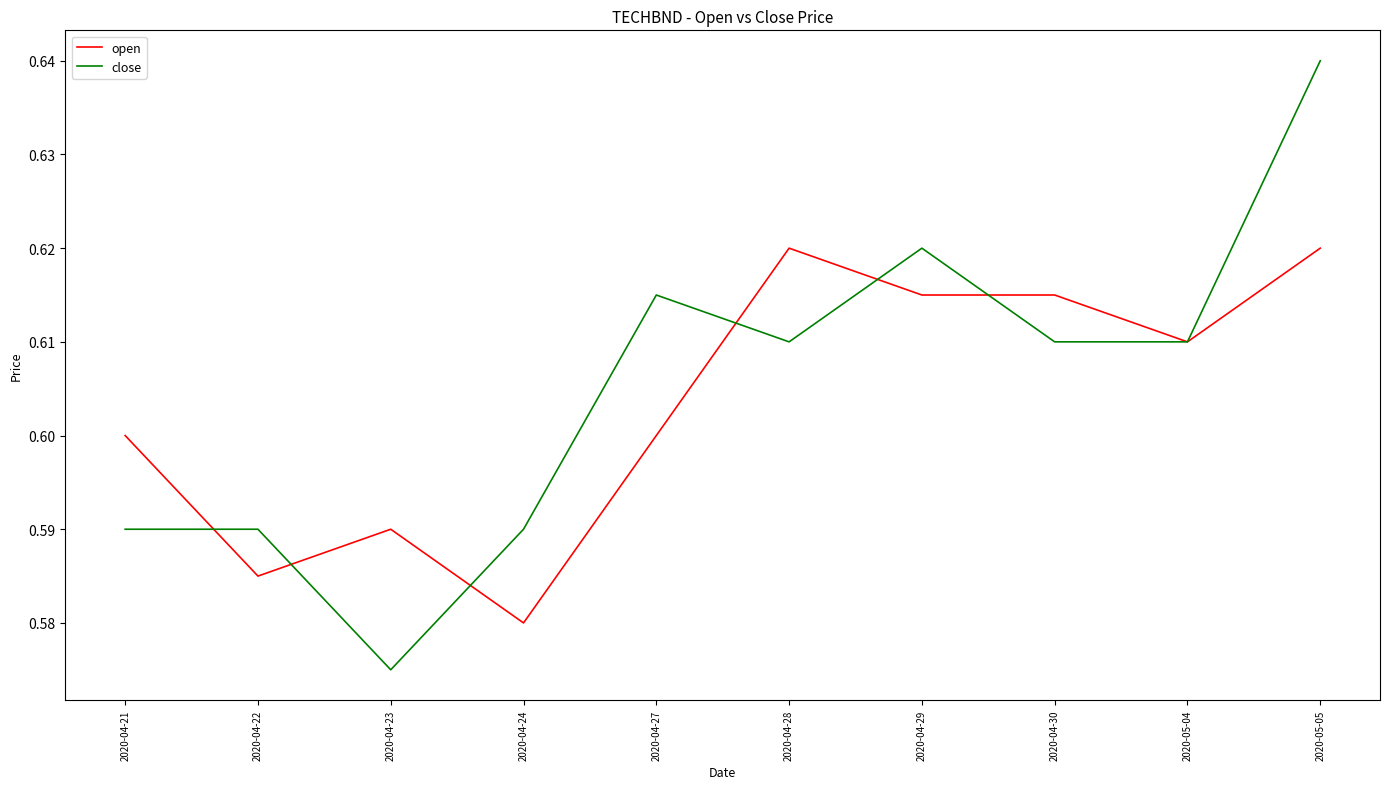

True or false: close has a value of 0.6 at 2020-05-05.

True